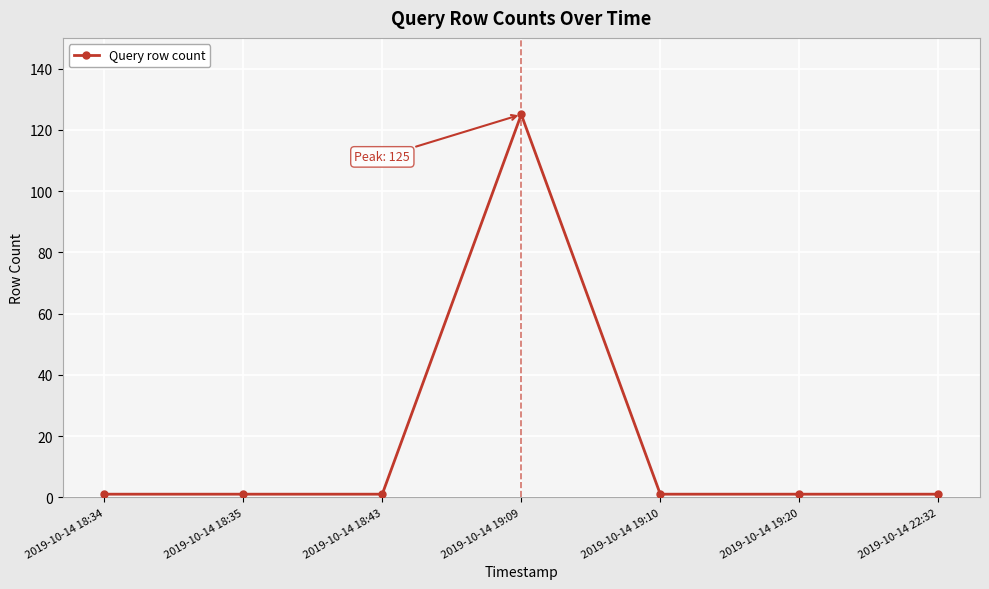

What is the change in value from 2019-10-14 18:43 to 2019-10-14 19:09?

+124